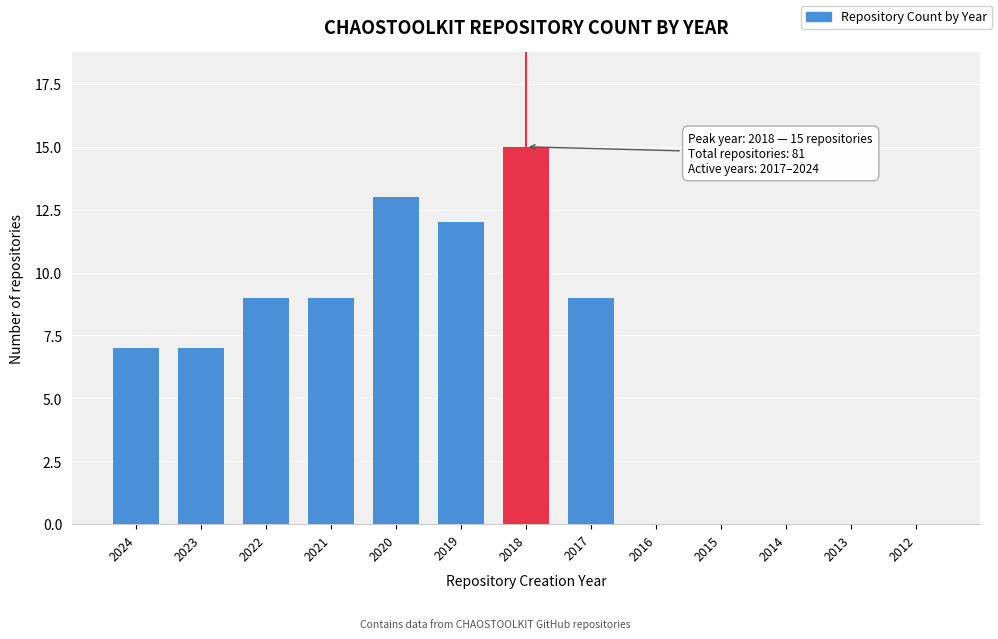

Reading right to left, transcribe all the data shown in this chart.

2012=0	2013=0	2014=0	2015=0	2016=0	2017=9	2018=15	2019=12	2020=13	2021=9	2022=9	2023=7	2024=7